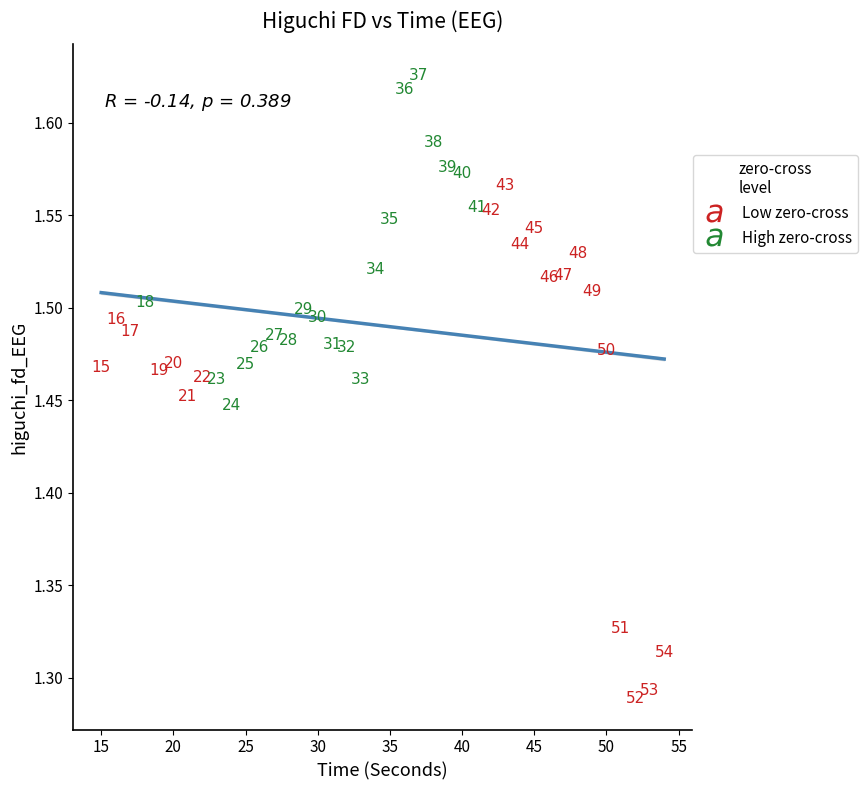

Which series reaches the maximum Y coordinate?

High zero-cross